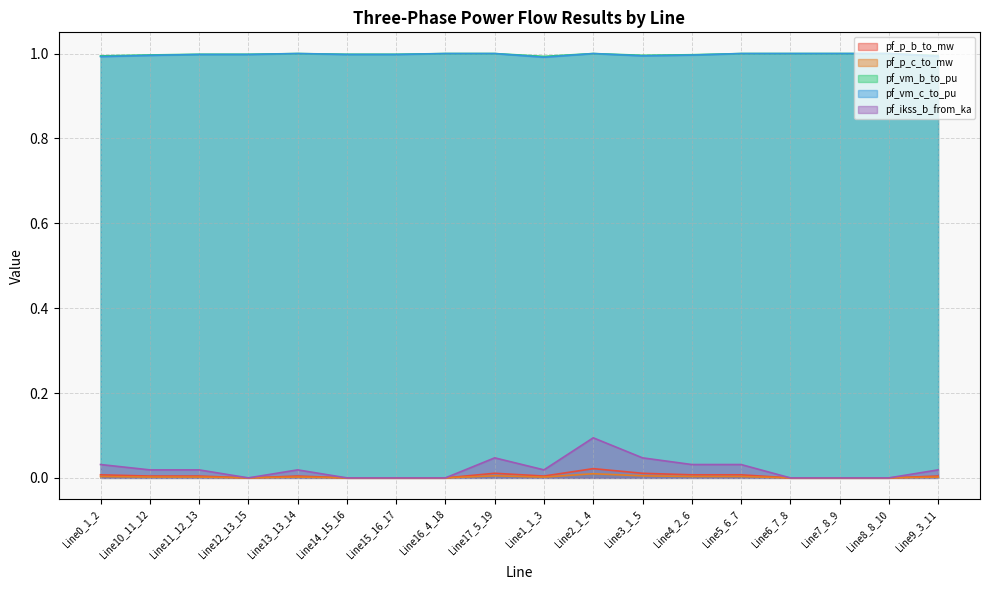

Which series changed the most between Line17_5_19 and Line1_1_3?

pf_ikss_b_from_ka